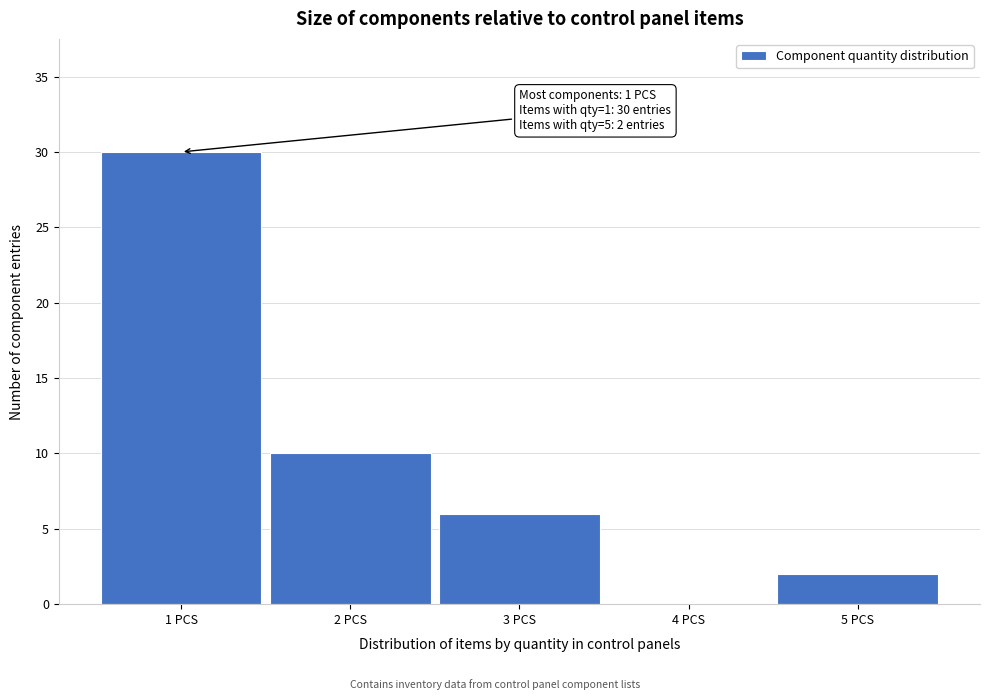

Over which range of the x-axis is the bar tallest?

0.5 to 1.5